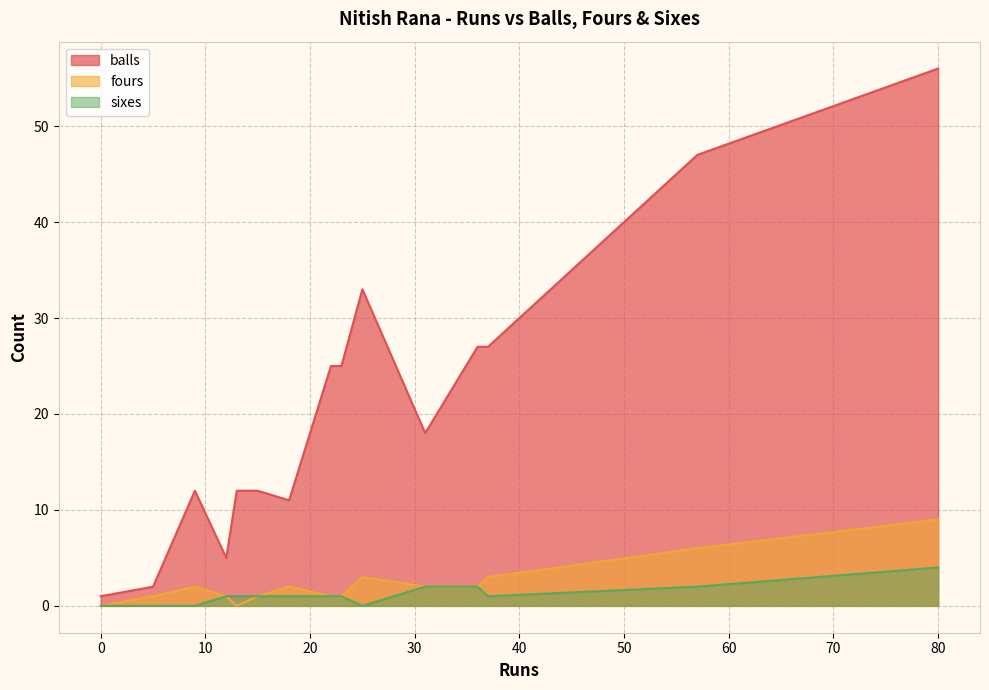

Between 37 and 25, which series saw the biggest shift?

balls